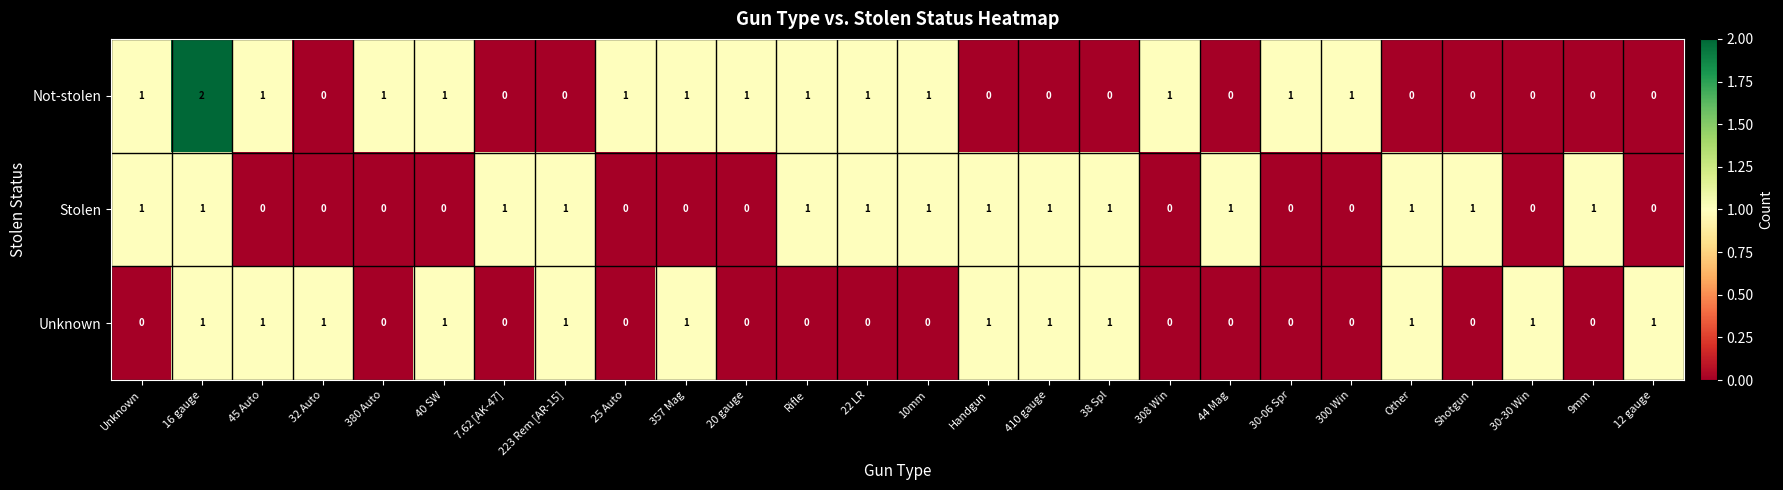

List the series in order of their overall mean, highest first.

Not-stolen, Stolen, Unknown